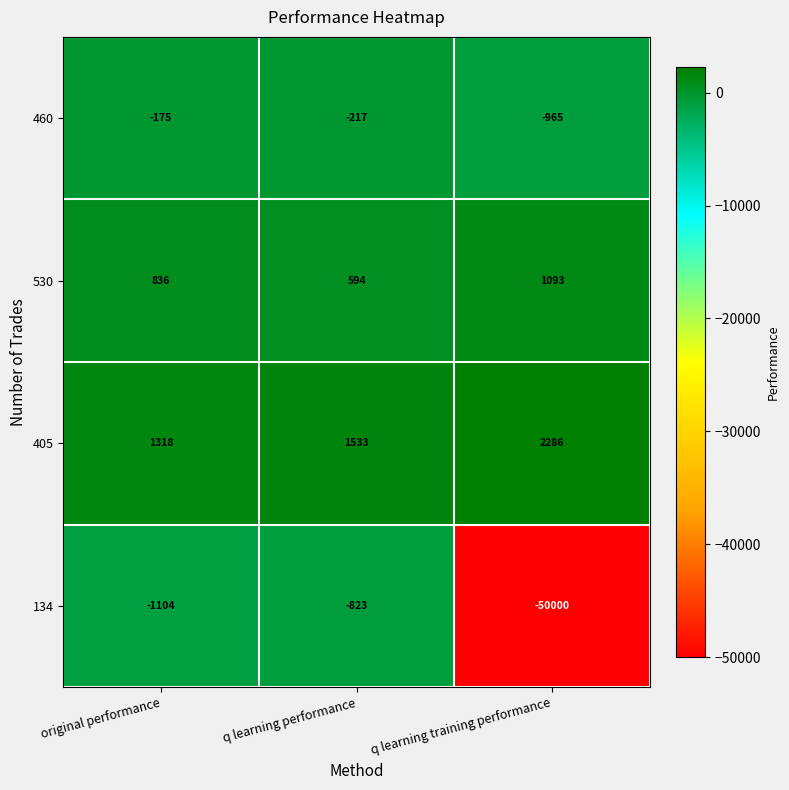

Which category has the lowest value across all series?

q learning training performance